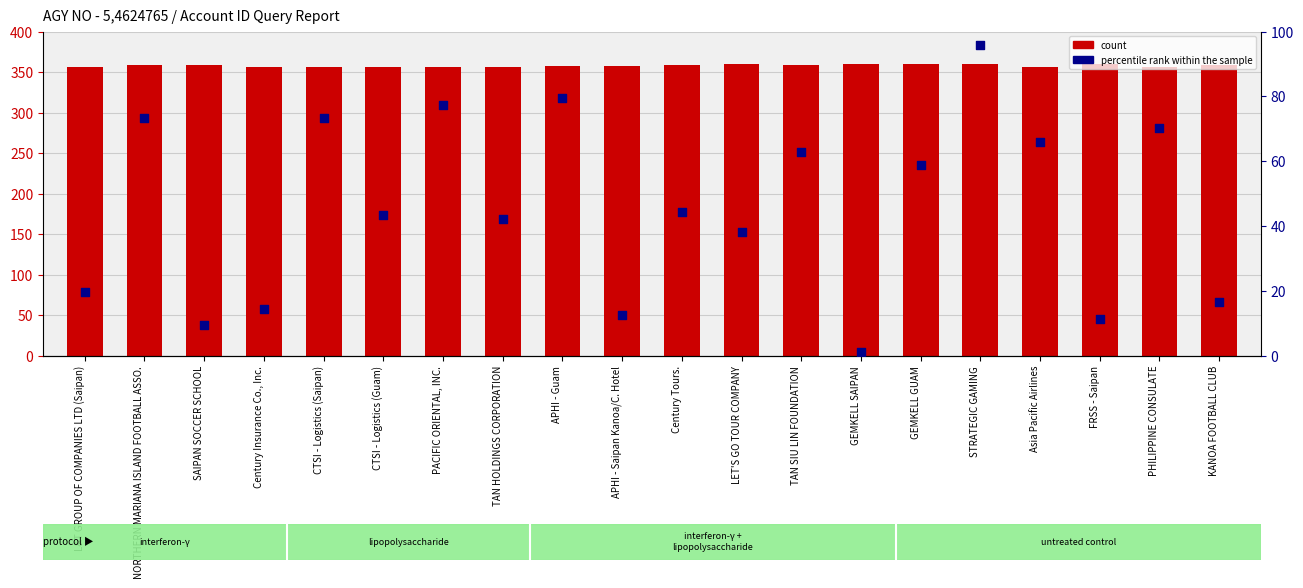

Which series contains the highest Y value?

count